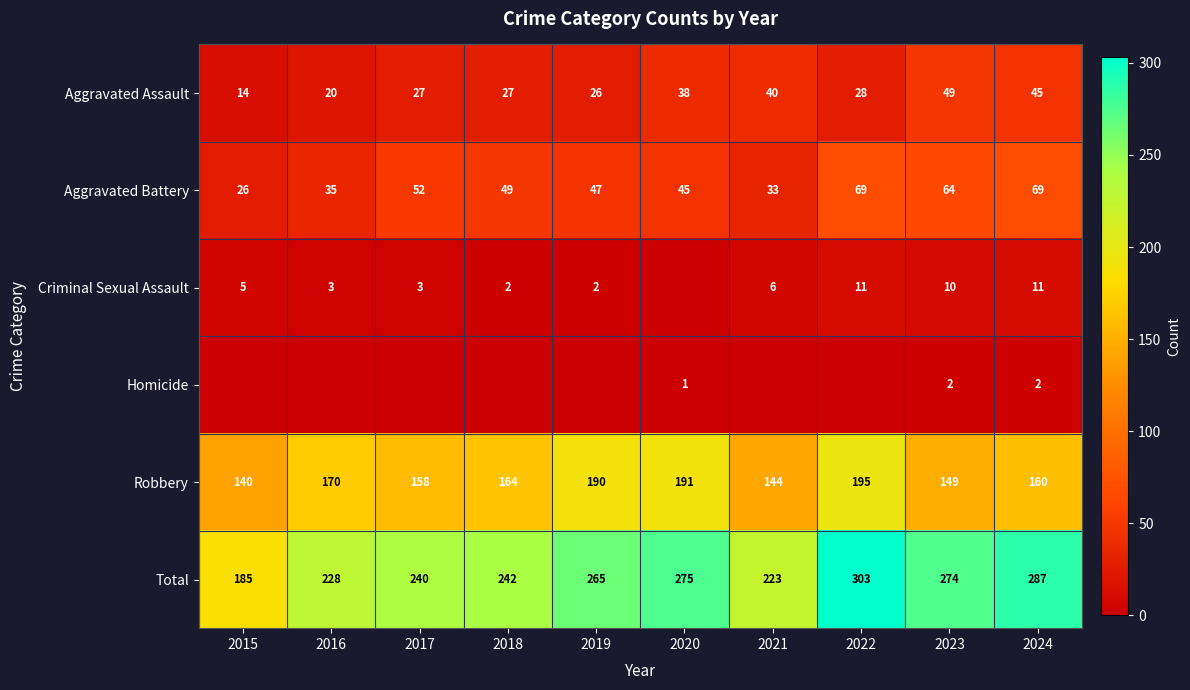

What is the difference between the Aggravated Assault values at 2019 and 2020?

12